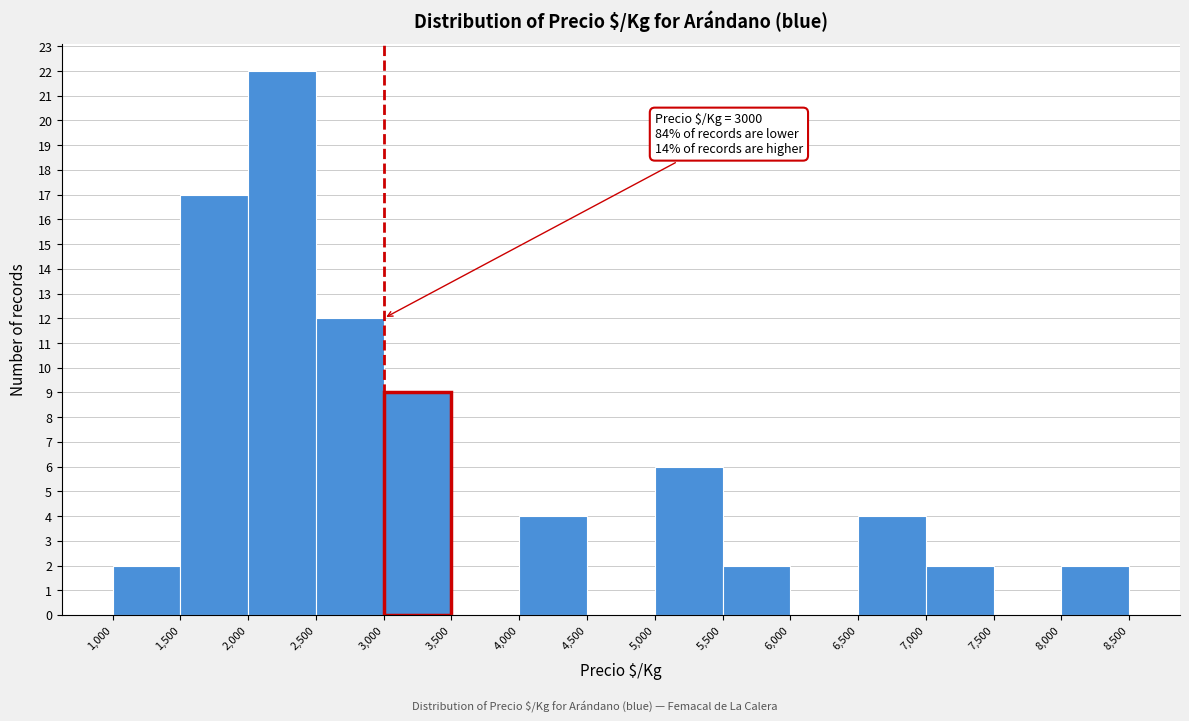

Over which range of the x-axis is the bar tallest?

2,000 to 2,500